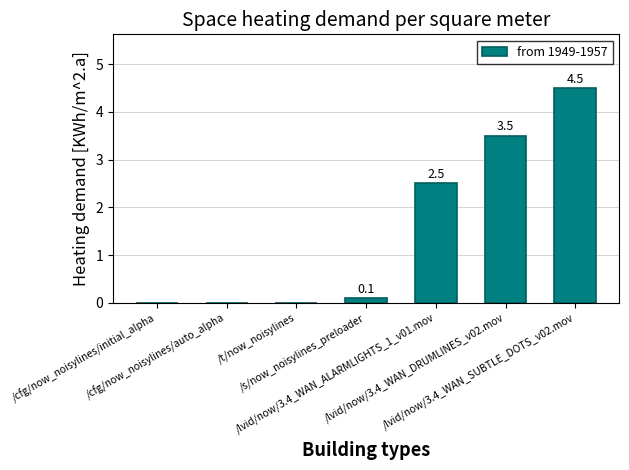

Reading right to left, what are all the values shown in this chart?

4.5	3.5	2.5	0.1	0.0	0.0	0.0